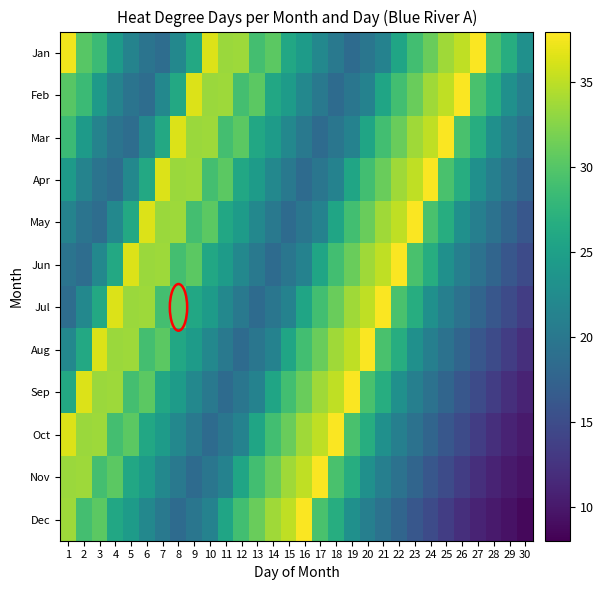

Which series has the largest range (max minus min)?

Dec